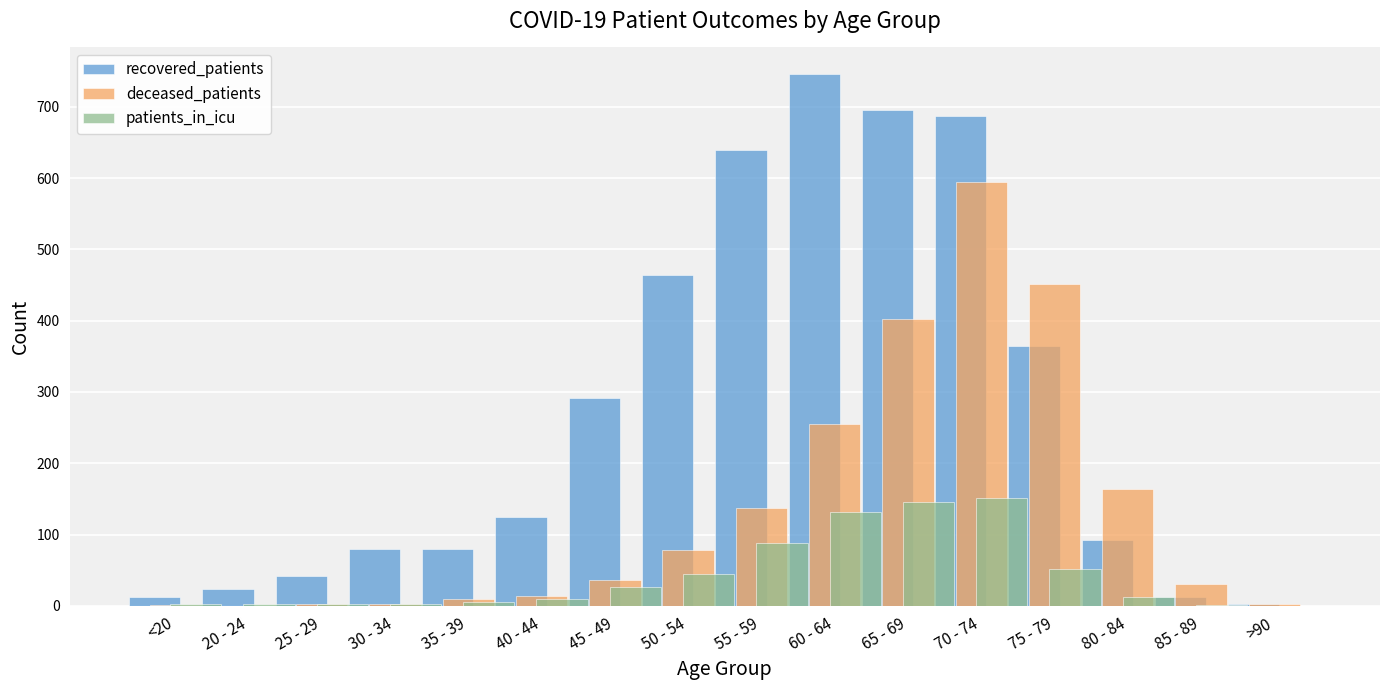

What is the highest value of the recovered_patients series?

746